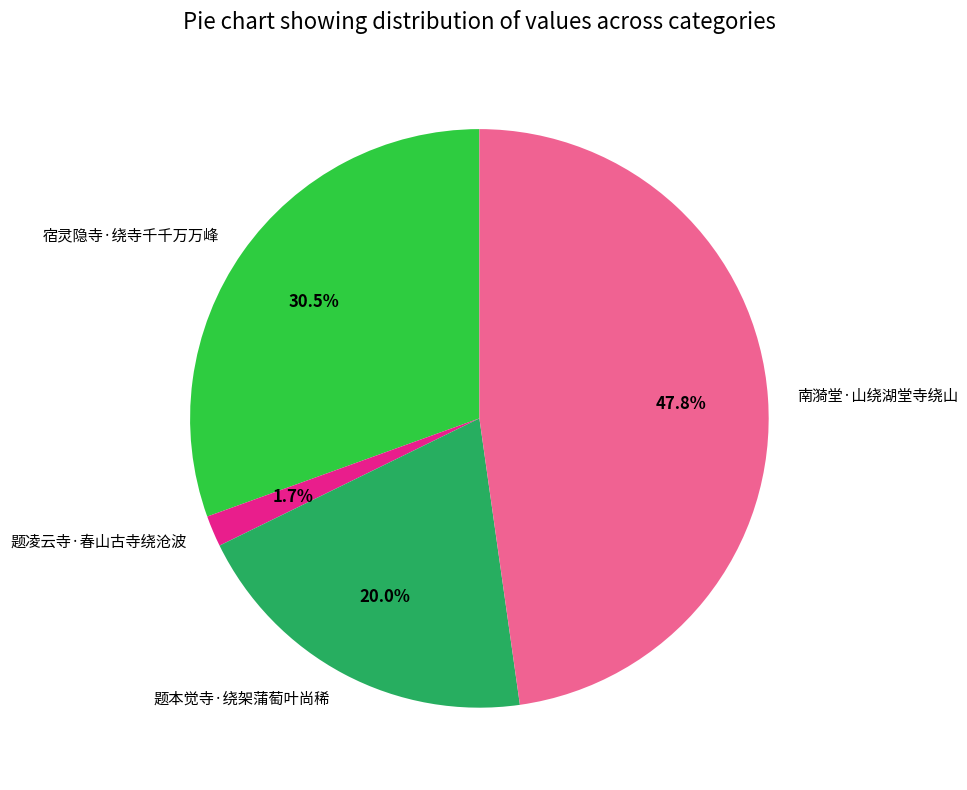

The 题本觉寺·绕架蒲萄叶尚稀 slice represents 31% of the pie. True or false?

False